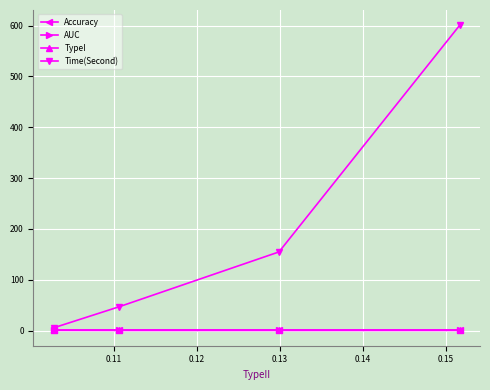

What are all the series names shown in the legend?

Accuracy, AUC, TypeI, Time(Second)